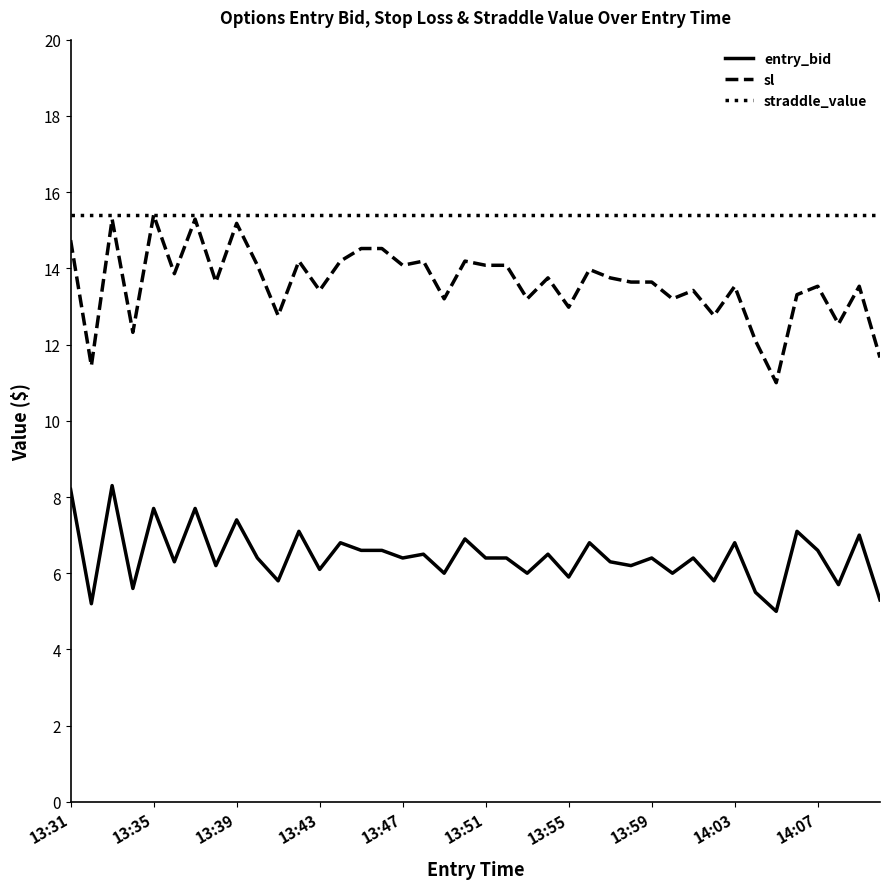

What is the lowest value of the entry_bid series?

5.0